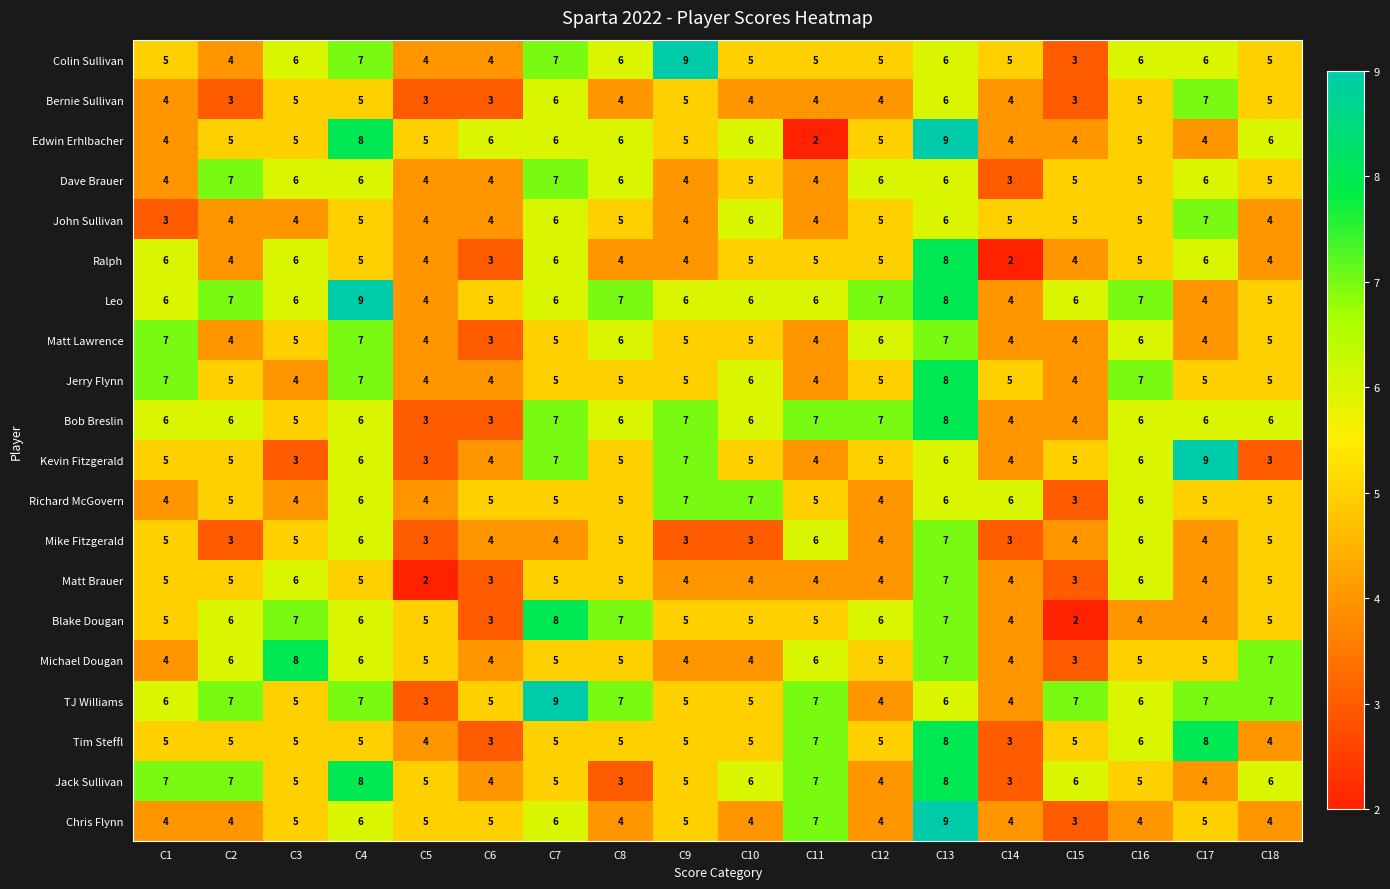

Is the value of Matt Brauer at C4 greater than the value of Kevin Fitzgerald at C13?

No